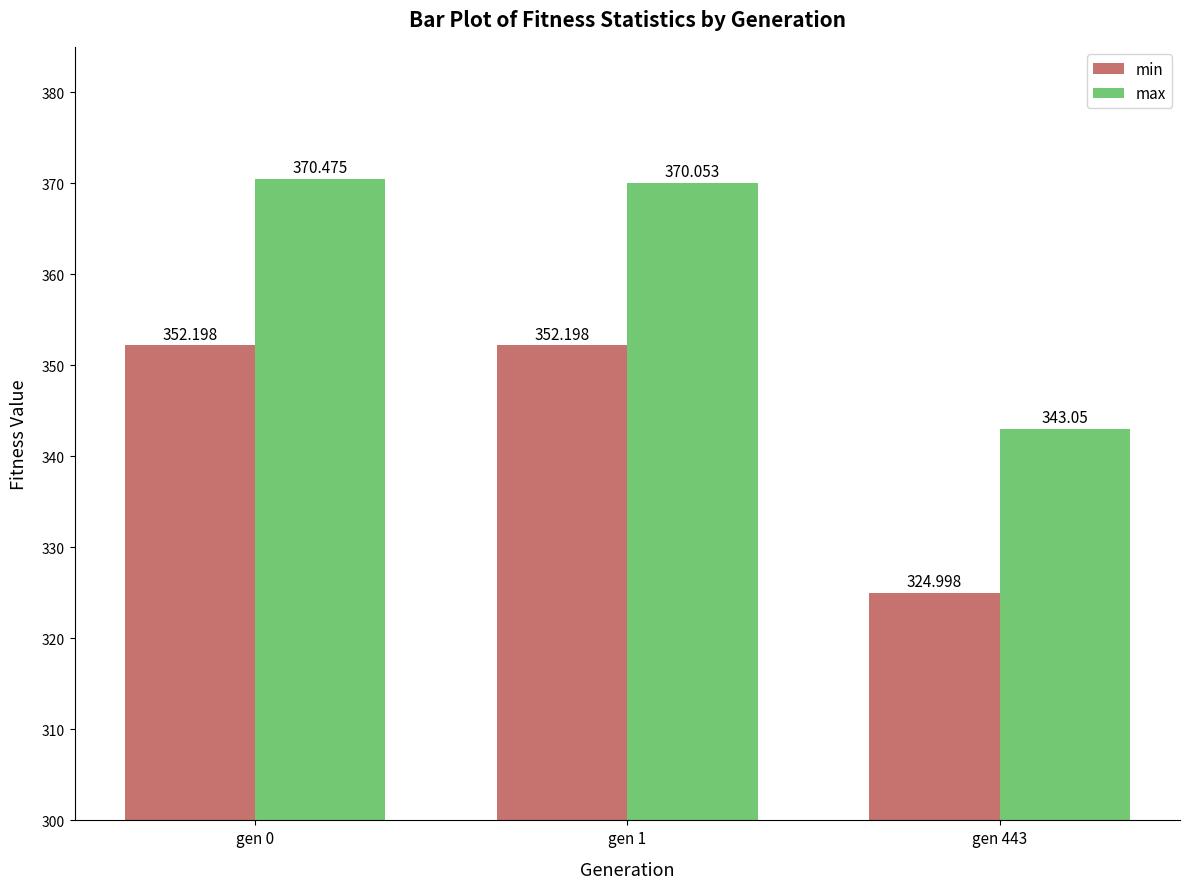

Is the value of max at gen 443 greater than the value of min at gen 443?

Yes